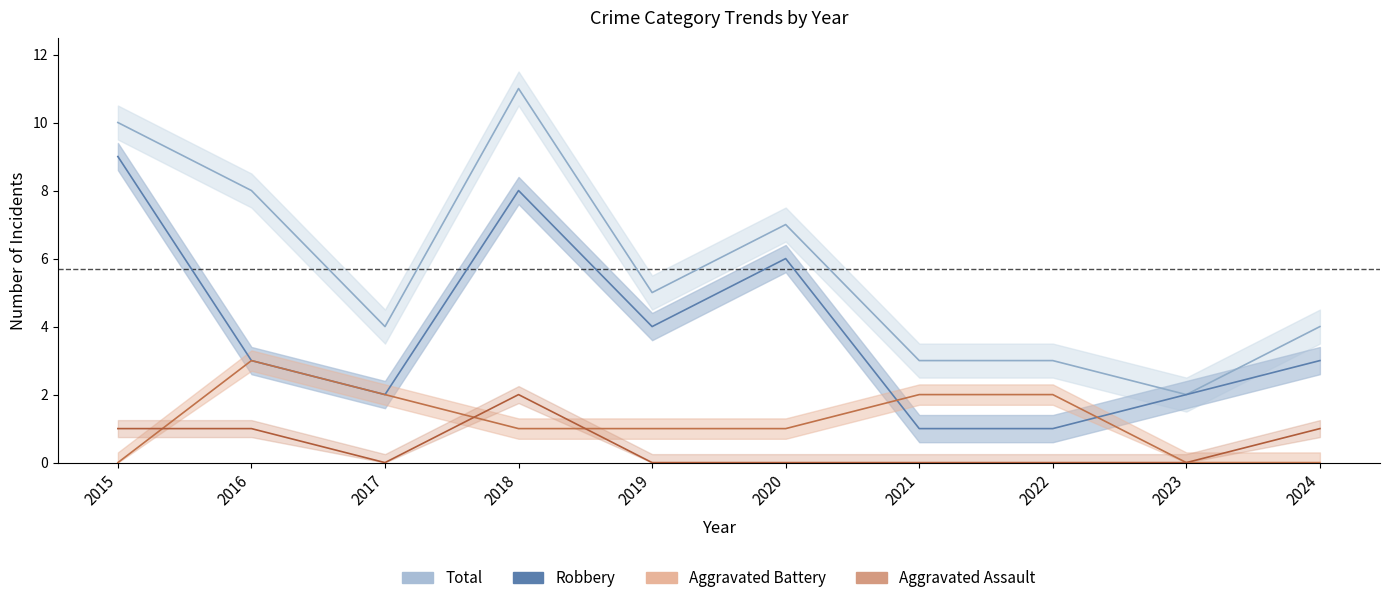

Which has a higher value, 2016 or 2017?

2016